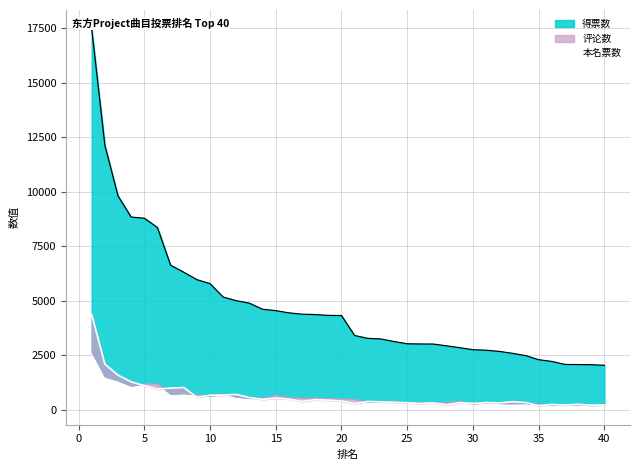

Is it true that the value at 31 is 543?

False